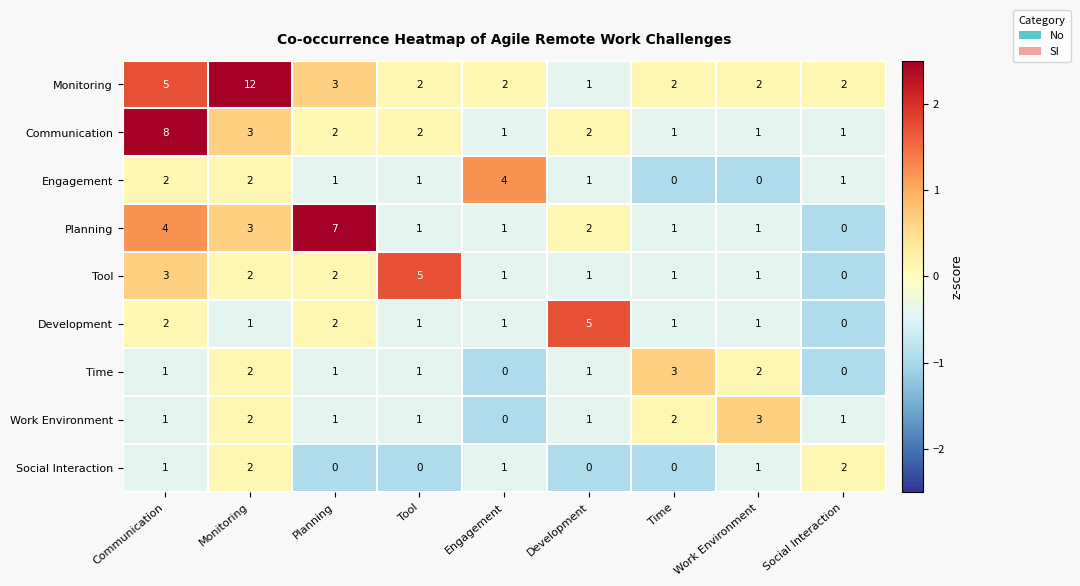

Which series has the largest total across all categories?

Monitoring